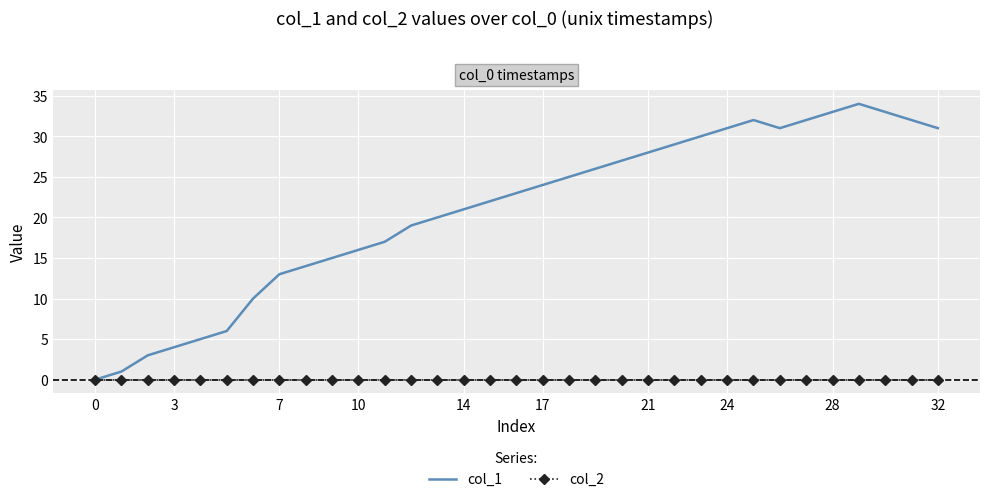

Which series has the largest range (max minus min)?

col_1